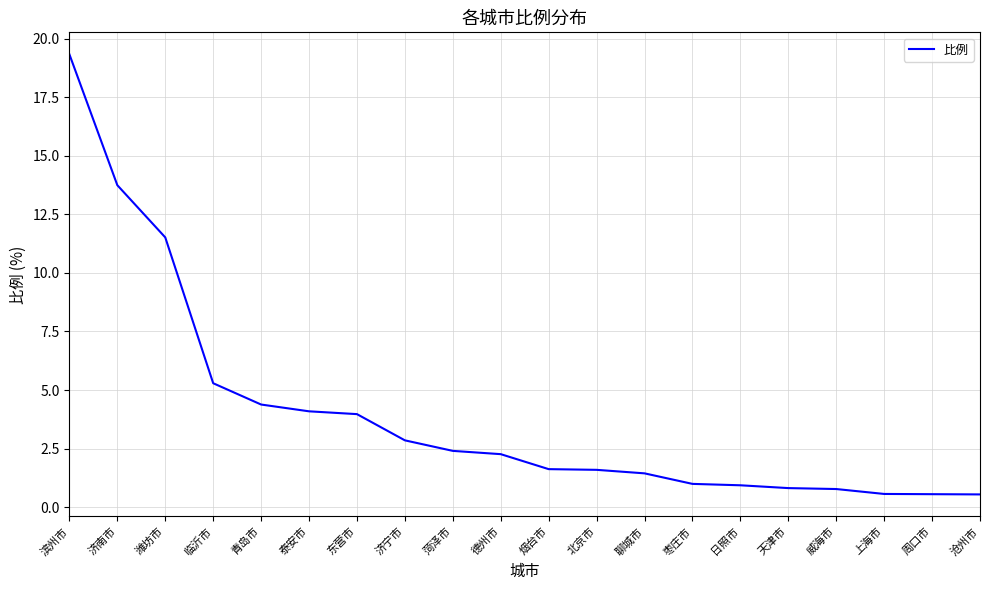

What position from the right is 泰安市?

15